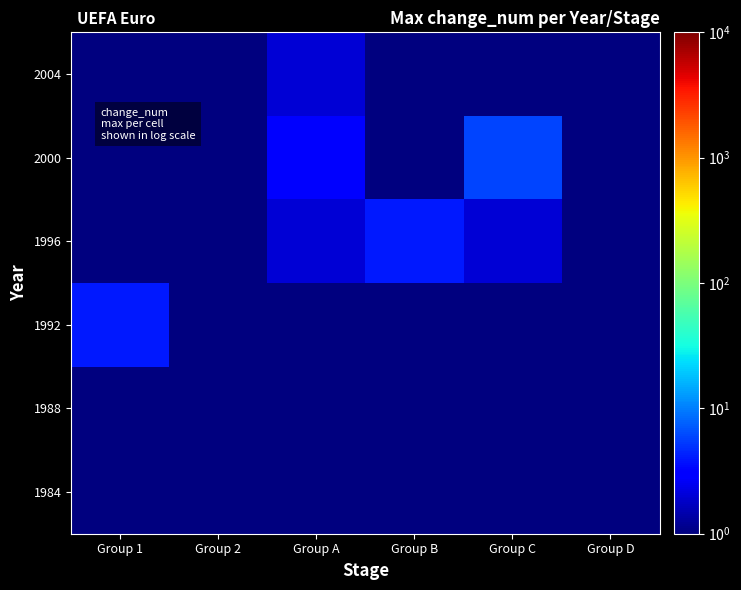

Reading right to left, extract all data points from this chart.

1984: Group D=0.1	Group C=0.1	Group B=0.1	Group A=0.1	Group 2=0.1	Group 1=0.1
1988: Group D=0.1	Group C=0.1	Group B=0.1	Group A=0.1	Group 2=0.1	Group 1=0.1
1992: Group D=0.1	Group C=0.1	Group B=0.1	Group A=0.1	Group 2=1.0	Group 1=4.0
1996: Group D=0.1	Group C=2.0	Group B=4.0	Group A=2.0	Group 2=0.1	Group 1=0.1
2000: Group D=0.1	Group C=6.0	Group B=1.0	Group A=3.0	Group 2=0.1	Group 1=0.1
2004: Group D=0.1	Group C=0.1	Group B=0.1	Group A=2.0	Group 2=0.1	Group 1=0.1